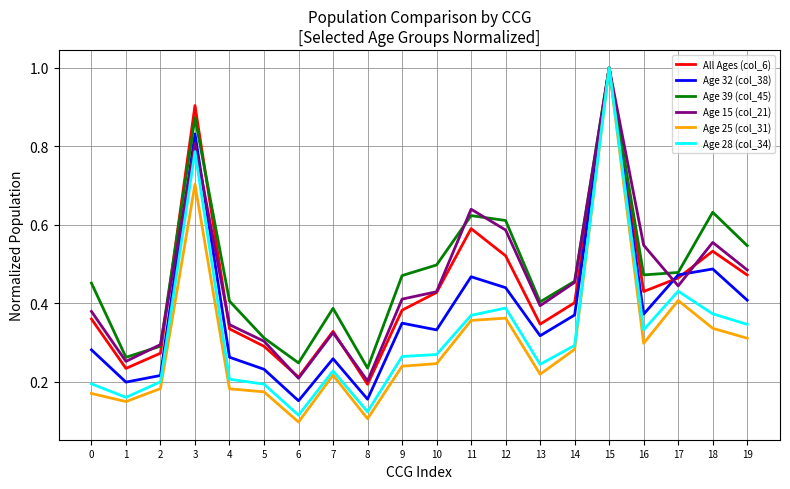

Between 3 and 10, which series saw the biggest shift?

Age 28 (col_34)